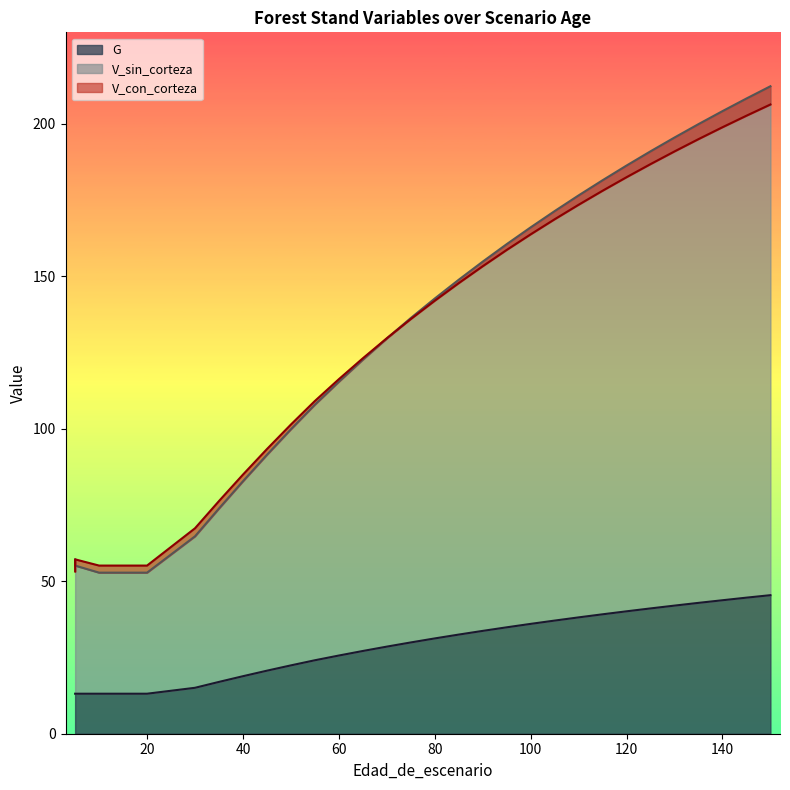

What is the difference between the maximum and minimum values in the G series?

32.3